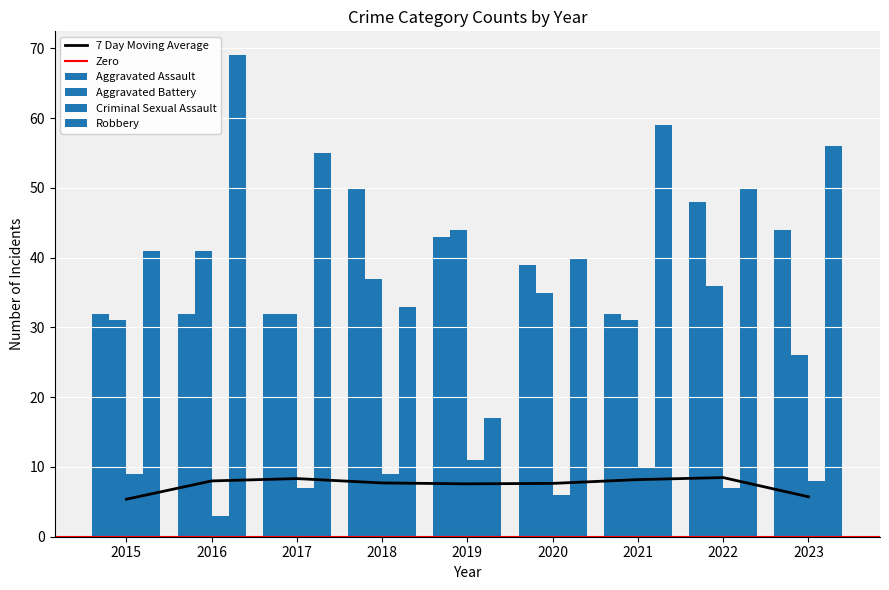

List the series in order of their peak value, highest first.

Robbery, Aggravated Assault, Aggravated Battery, Criminal Sexual Assault